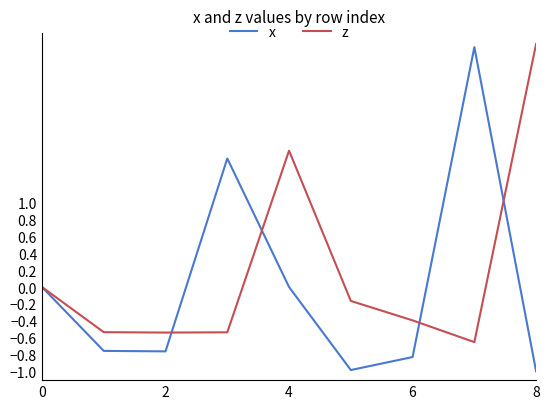

Count the number of categories in the chart.

9